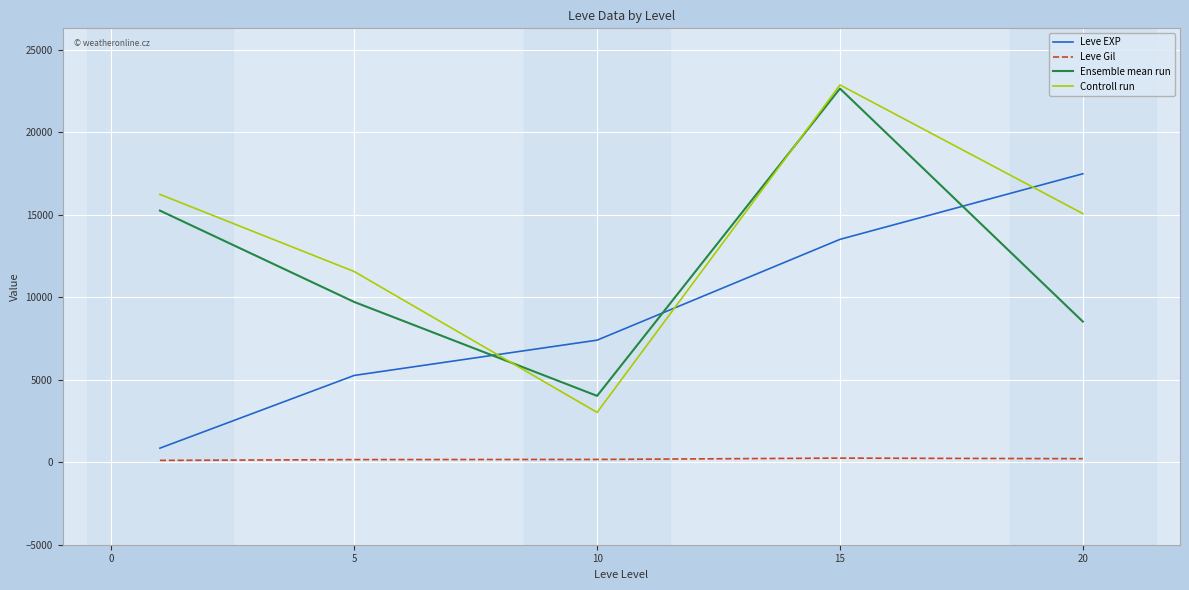

Which series has the widest spread of values?

Controll run